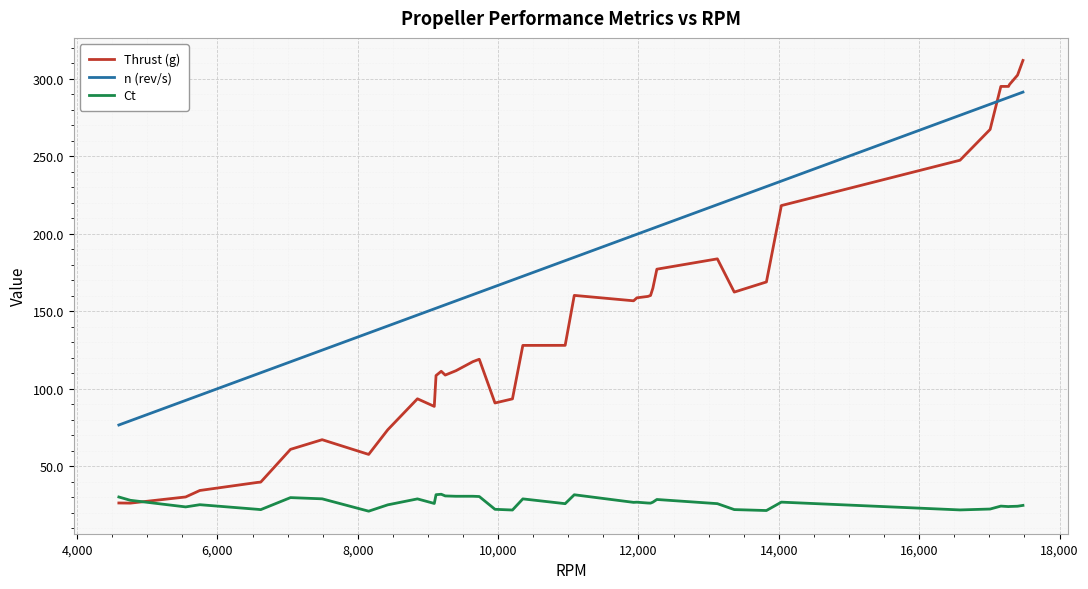

True or false: Ct and n (rev/s) cross at least once.

False